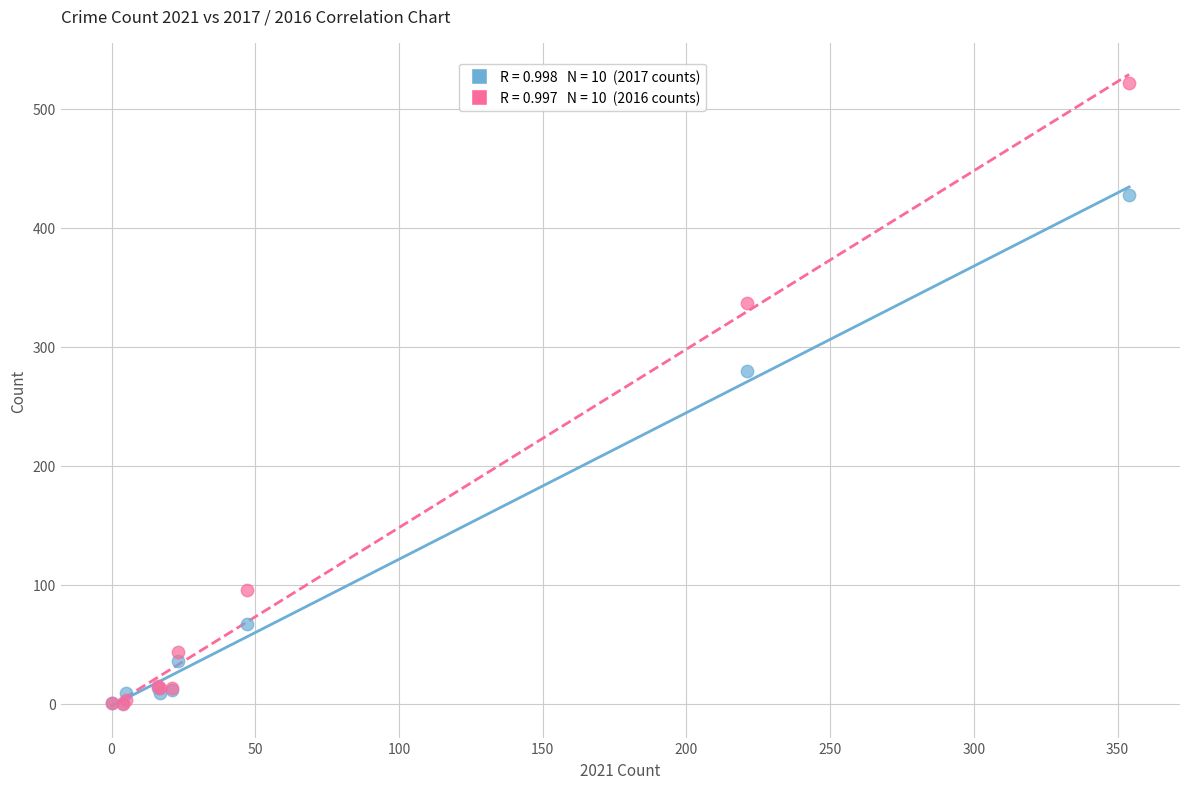

Across all series, what Y value is closest to 261?

280